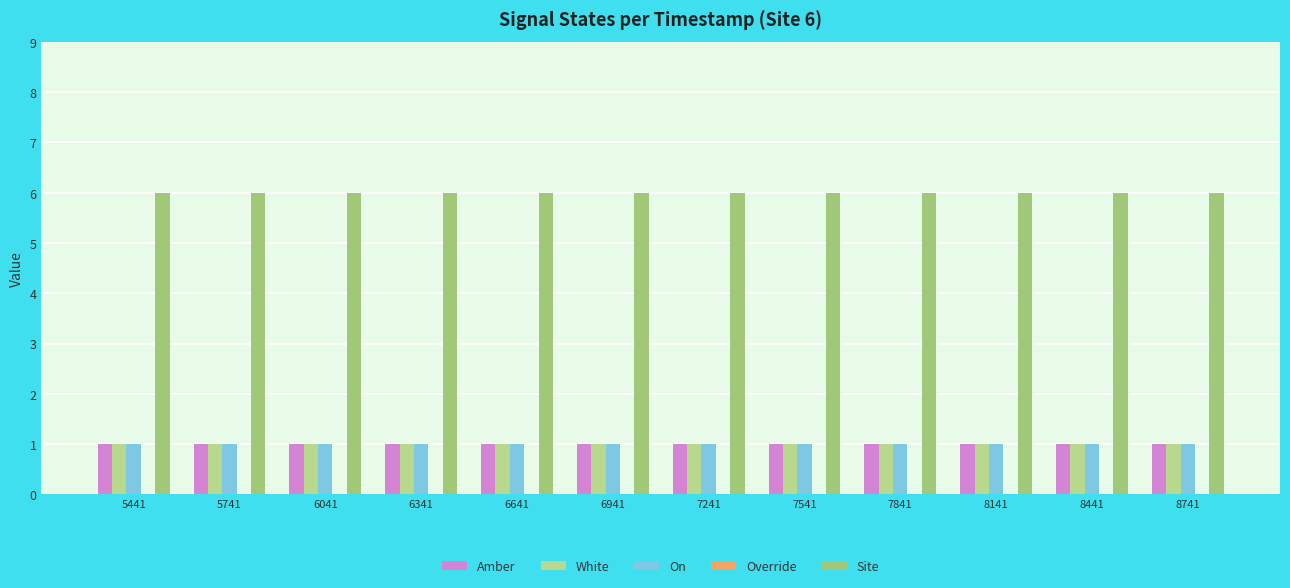

Is it true that White equals 1 at 8441?

True